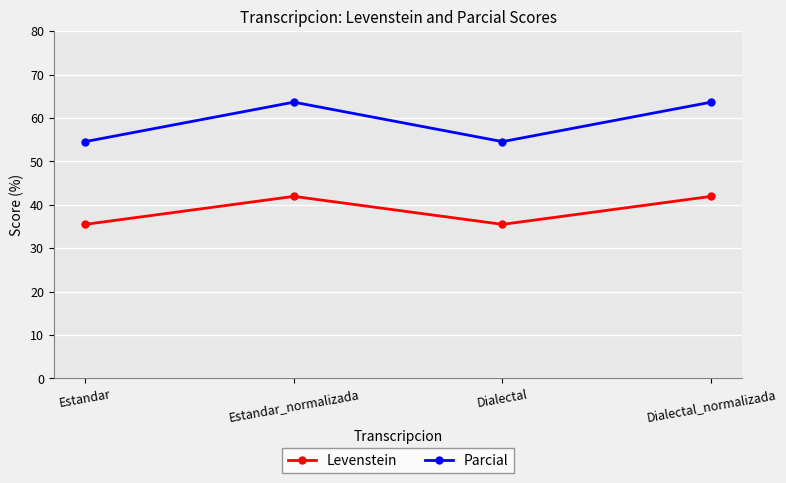

Between Dialectal and Dialectal_normalizada, which series saw the biggest shift?

Parcial